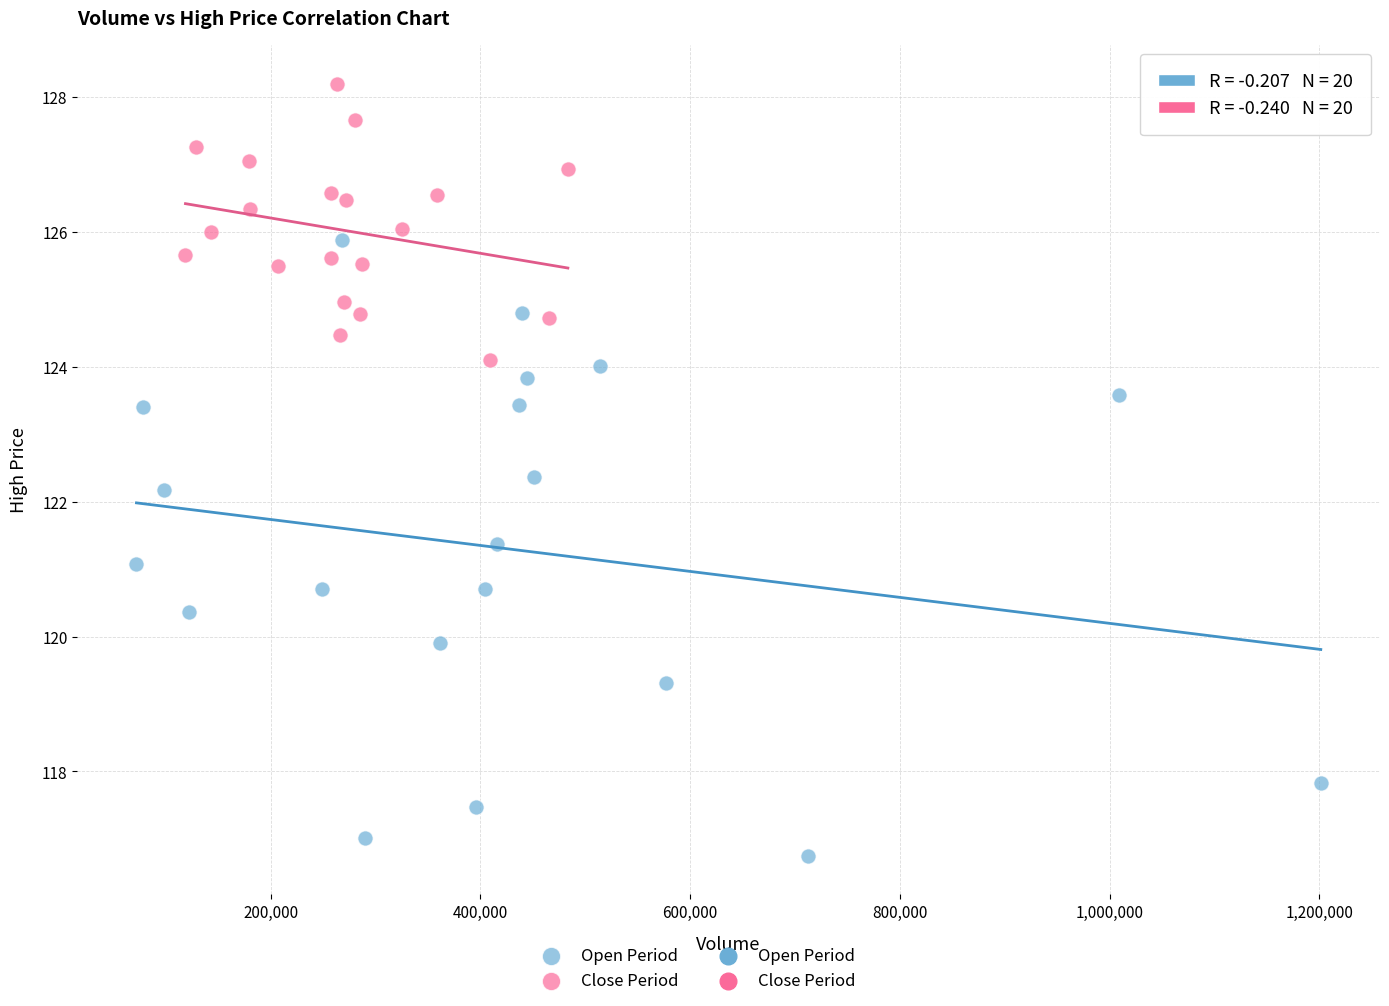

Which series has the largest Y range (max minus min)?

Open Period